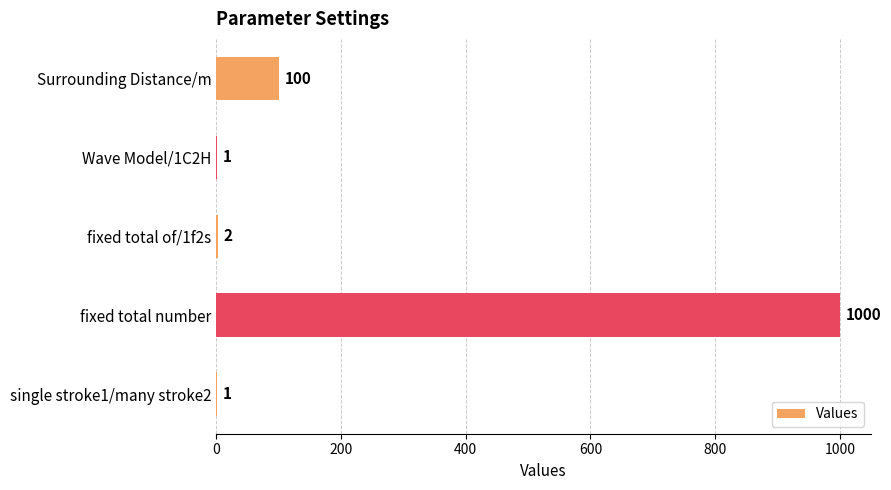

Which label corresponds to the largest value in the chart?

fixed total number